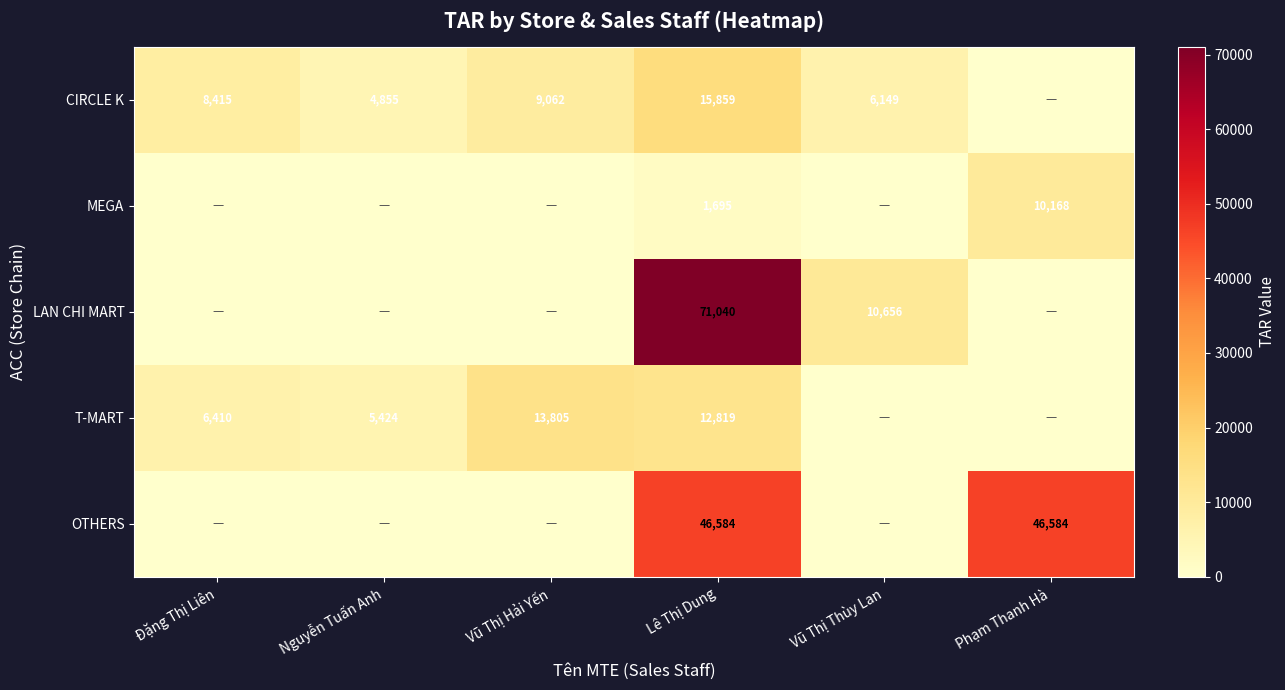

Which has a higher value, Vũ Thị Hải Yến or Đặng Thị Liên?

Vũ Thị Hải Yến